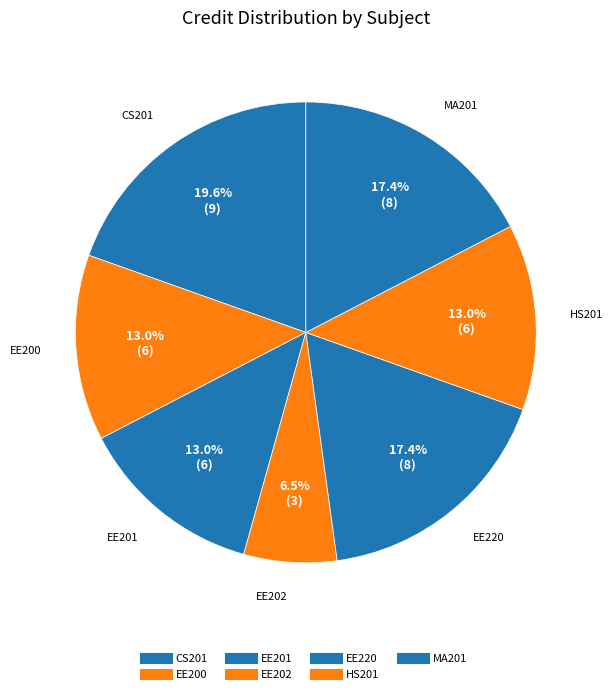

Does any single category account for the majority?

No